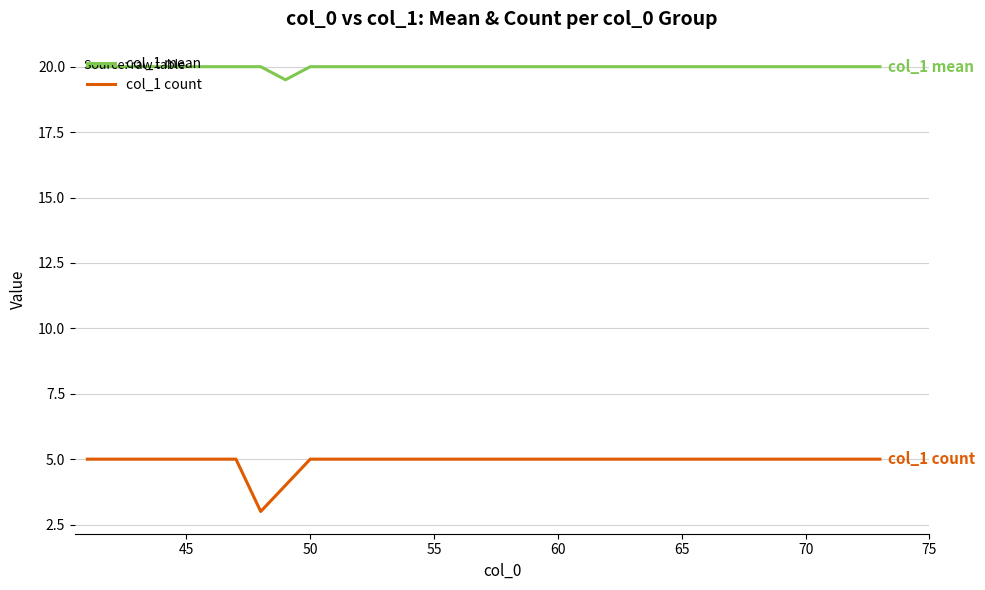

Which series has the largest total across all categories?

col_1 mean